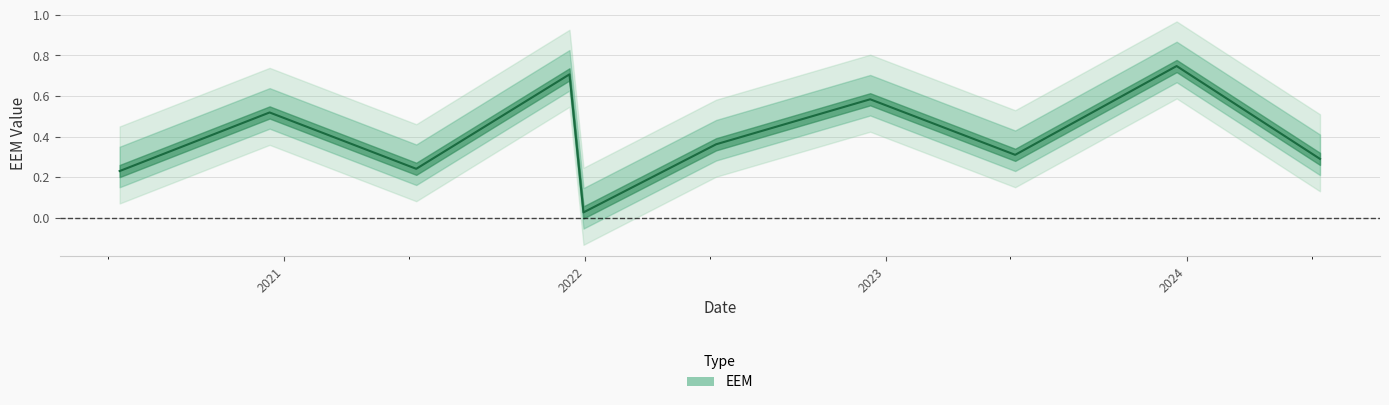

Rank the categories by value from lowest to highest.

2021-12-30, 2020-06-15, 2021-06-10, 2024-06-11, 2023-06-07, 2022-06-09, 2020-12-14, 2022-12-13, 2021-12-13, 2023-12-20